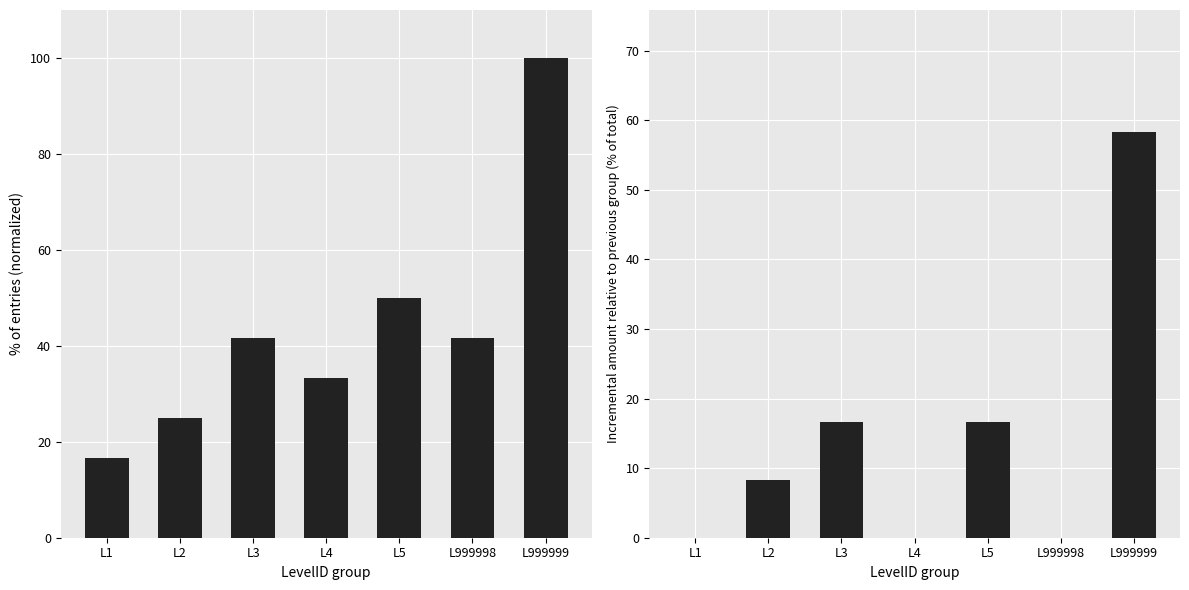

Does the chart contain stacked bars?

No